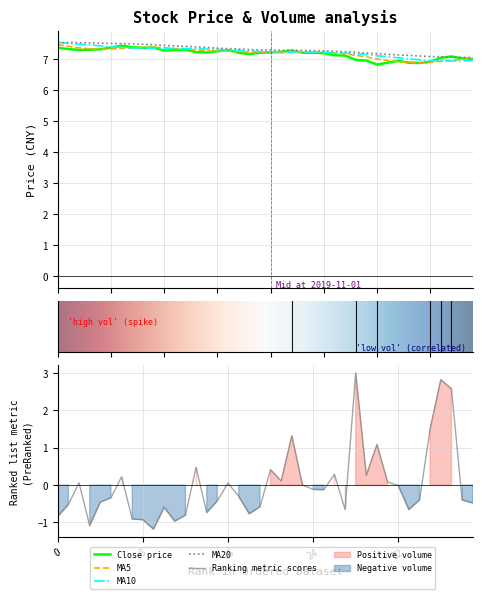

True or false: ma20 has more than 0 points higher than both neighbors.

True